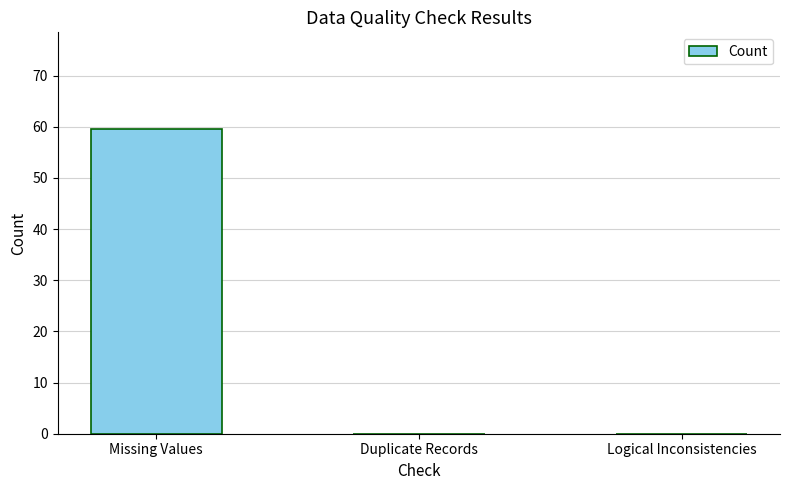

Reading left to right, what are all the values shown in this chart?

Missing Values=59.6	Duplicate Records=0.0	Logical Inconsistencies=0.0